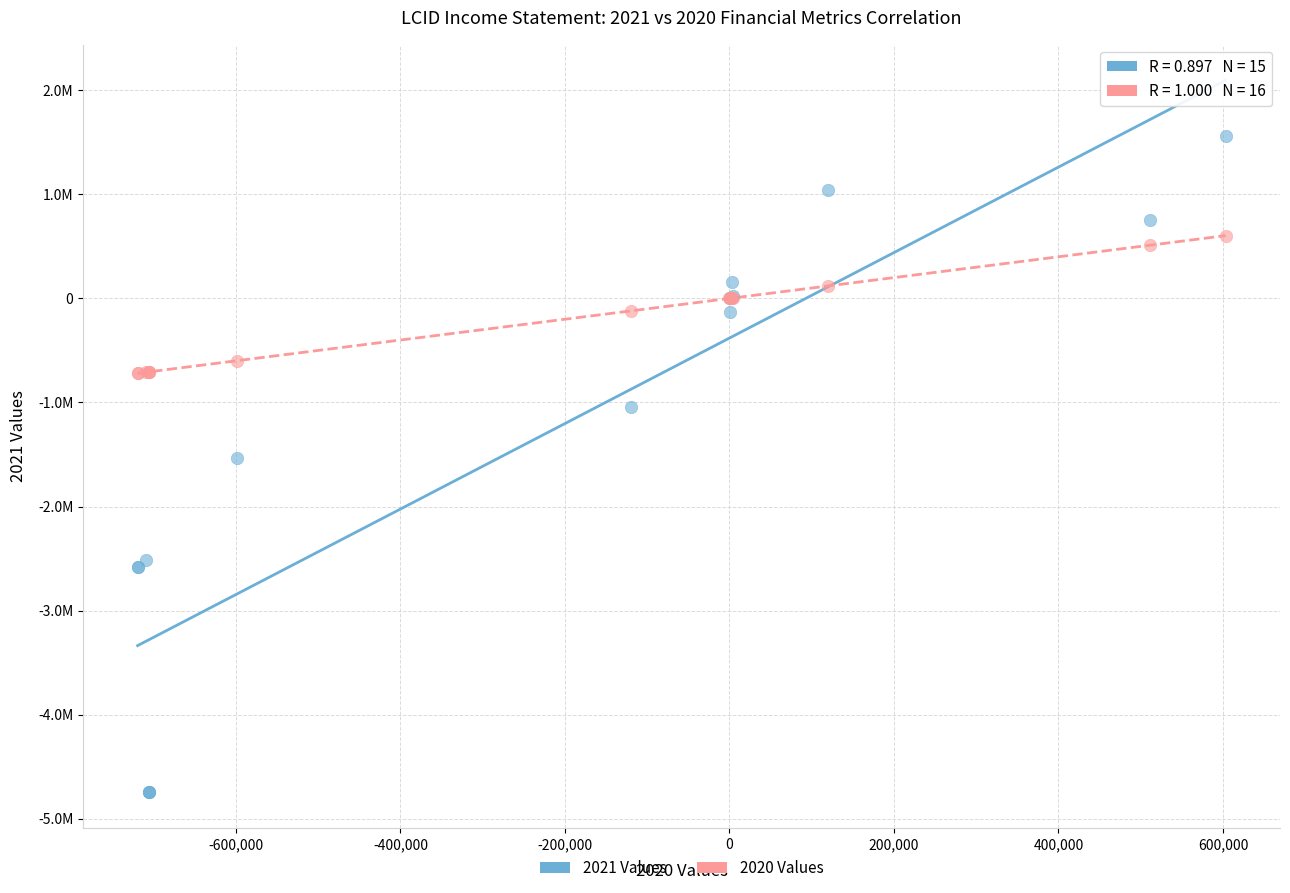

What are all the series names shown in the legend?

2021 Values, 2020 Values